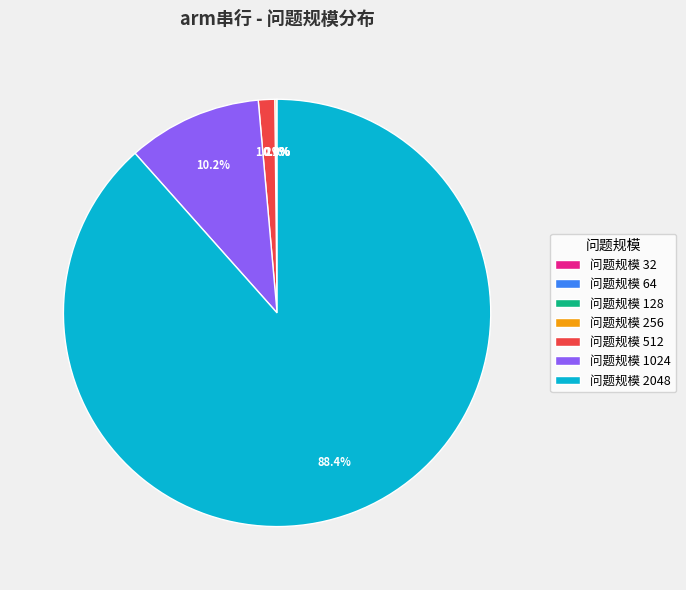

What is the largest slice in the pie chart?

问题规模 2048